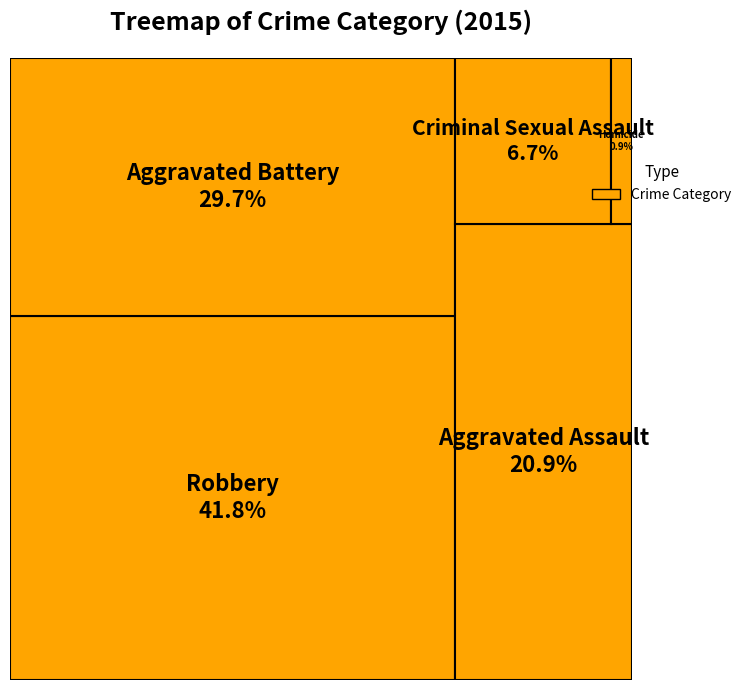

Approximately how many times larger is the value at Robbery compared to Criminal Sexual Assault?

6.3